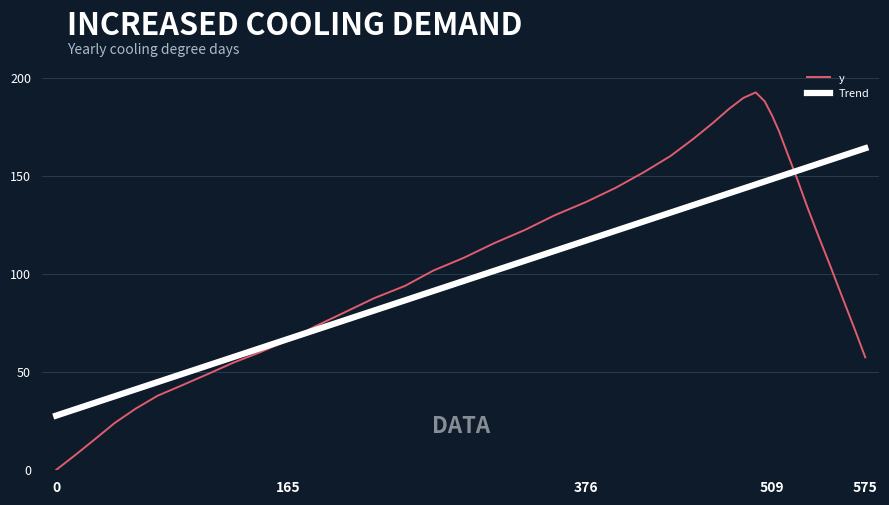

What is the difference between the maximum and minimum values in the Trend series?

136.3